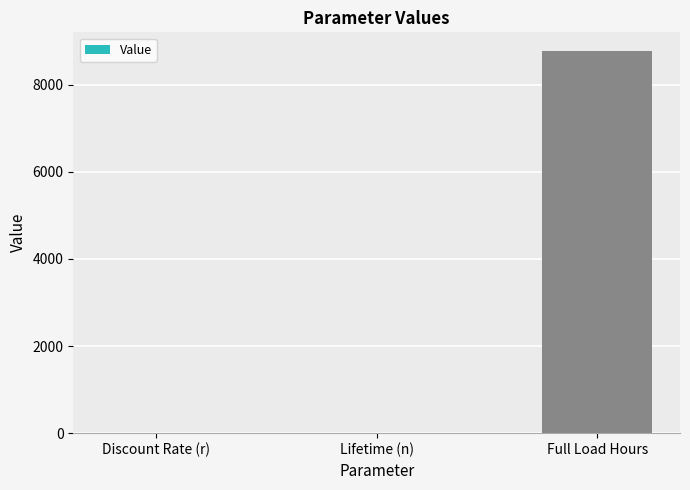

At which label is the value closest to 4380?

Lifetime (n)